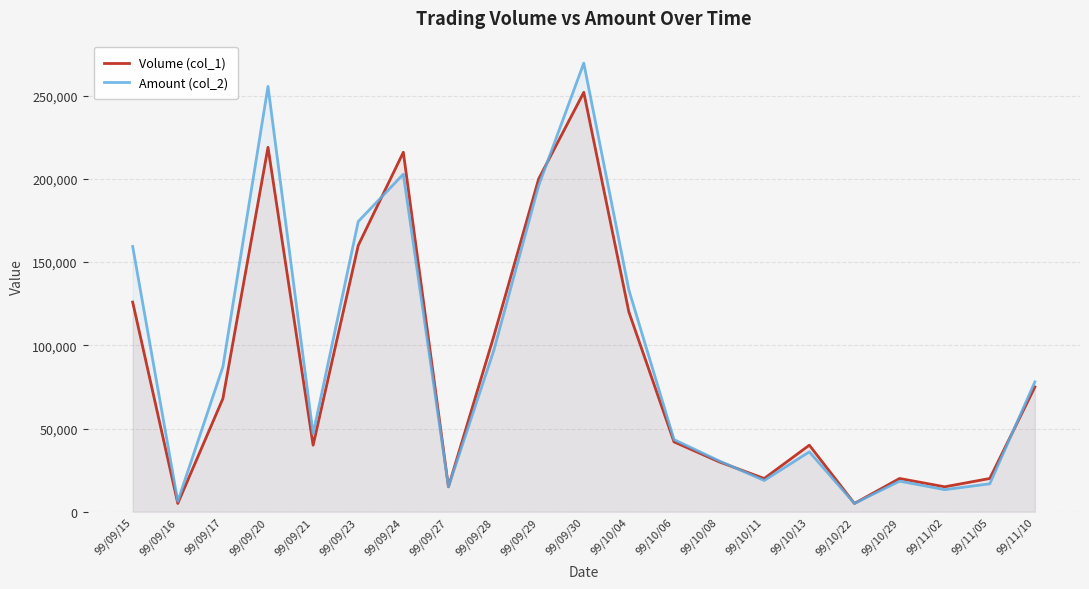

What is the spread (max minus min) of values at 99/09/28?

8500